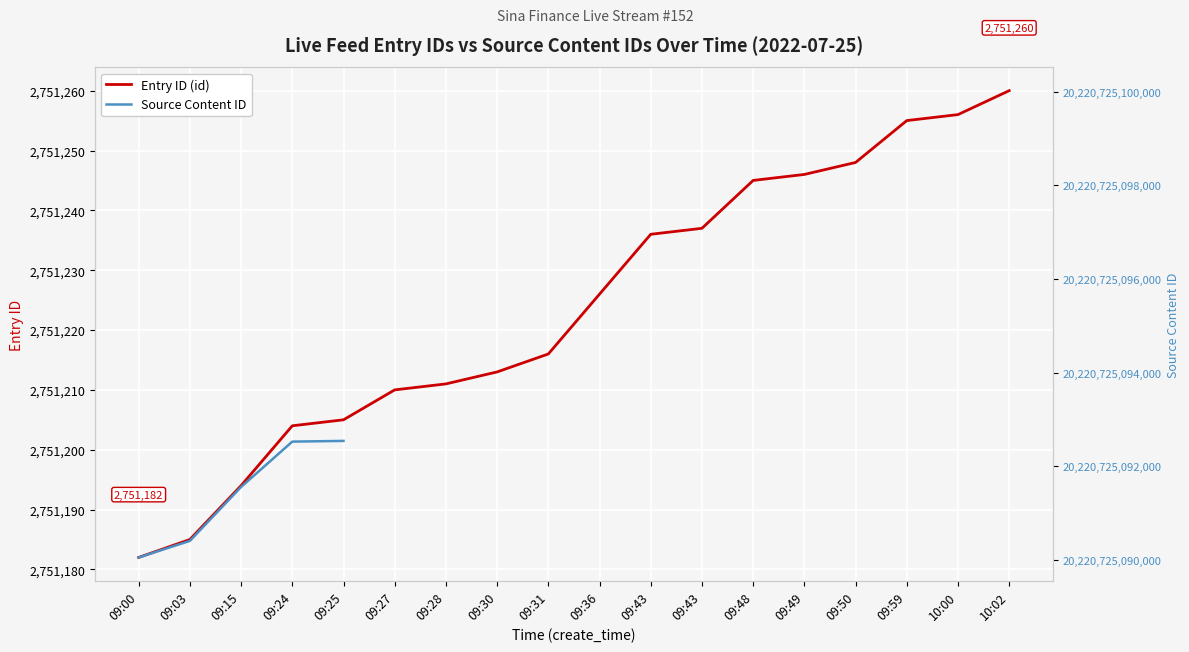

What is the value of the Entry ID (id) point at the 9th from the left?

2751216.0